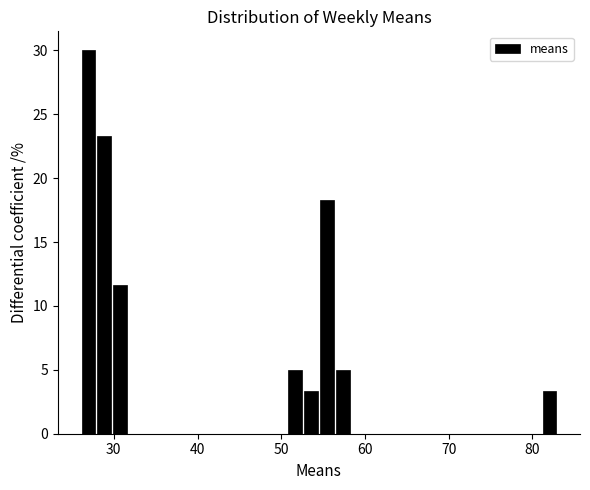

Read against the x-axis, roughly where is the centre of the tallest bar?

27